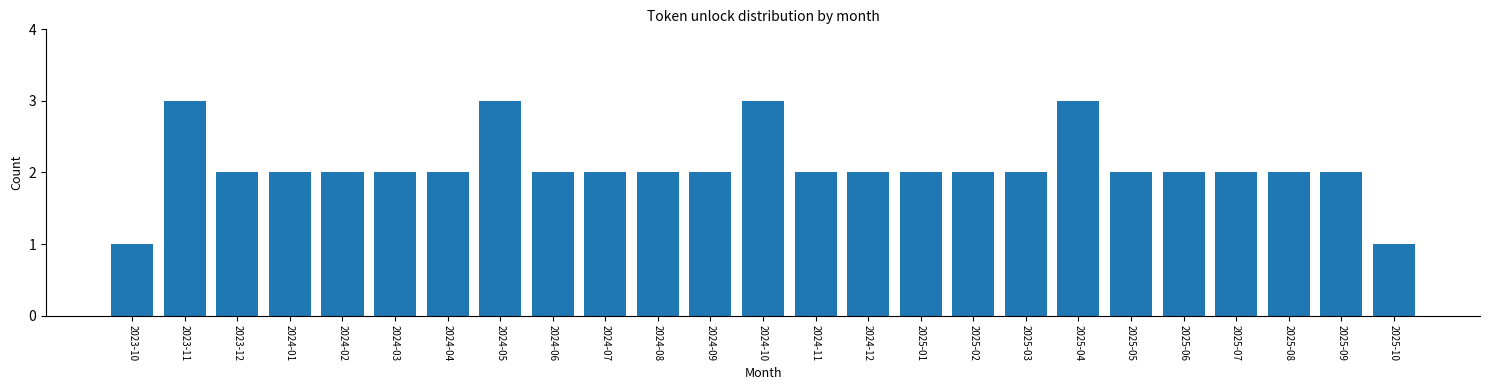

Reading right to left, list all the values displayed in this chart.

1	2	2	2	2	2	3	2	2	2	2	2	3	2	2	2	2	3	2	2	2	2	2	3	1